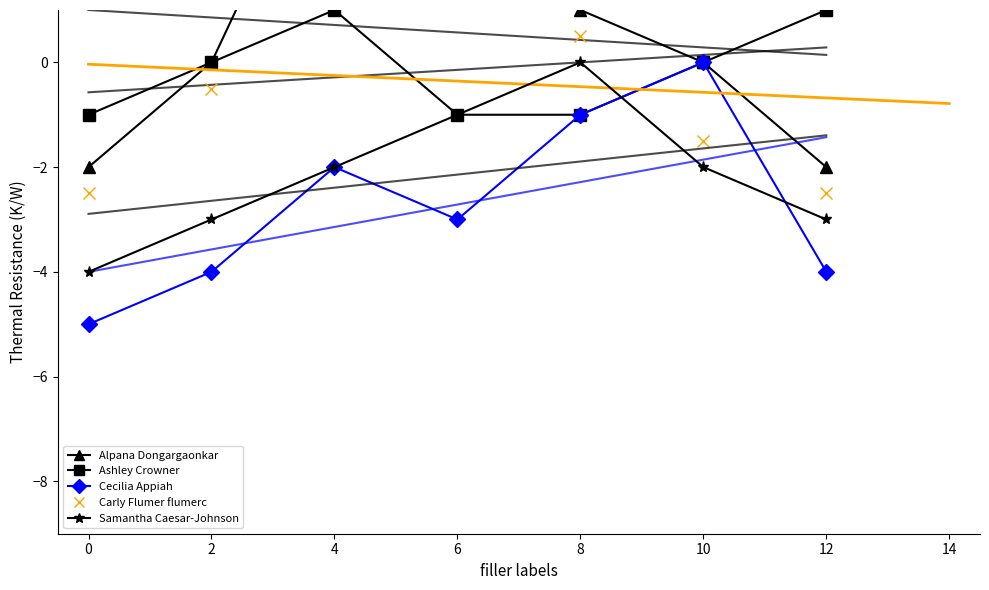

What is the total value across all series at 12?

-10.5